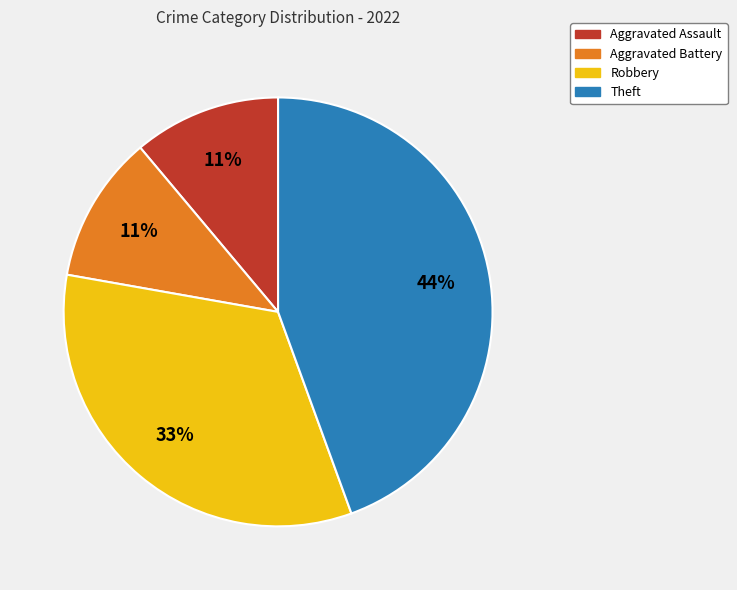

Approximately how many times larger is the value at Theft compared to Robbery?

1.3